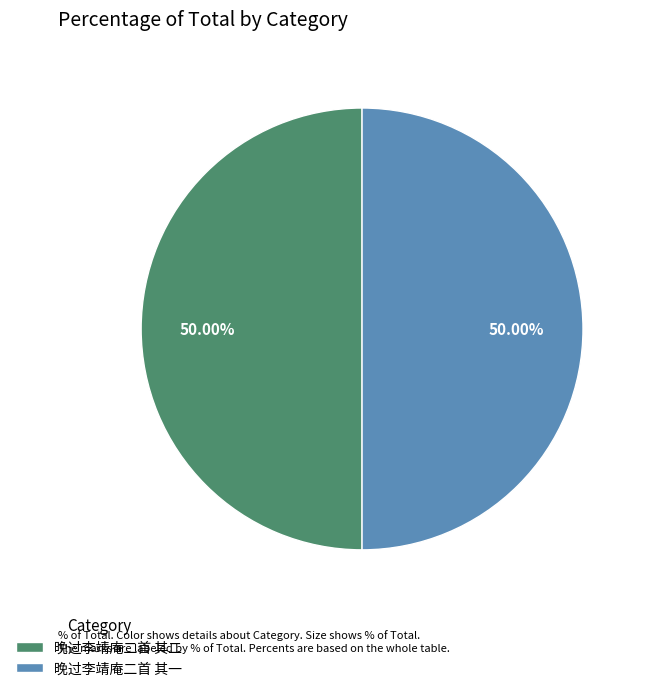

What is the ratio of the value at 晚过李靖庵二首 其二 to the value at 晚过李靖庵二首 其一?

1.0